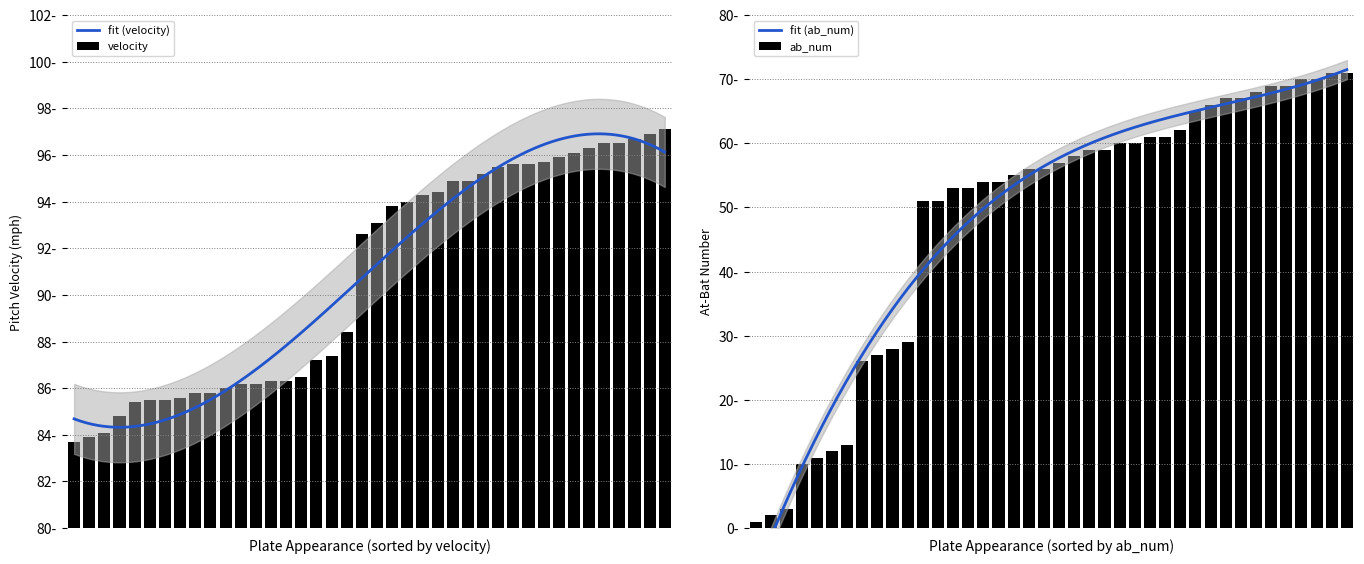

What is the difference between the maximum and minimum values in the velocity series?

13.4